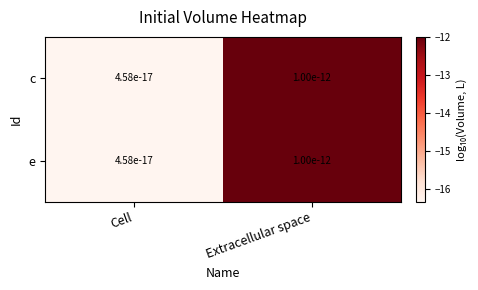

True or false: c has a value of -16.3 at Cell.

True